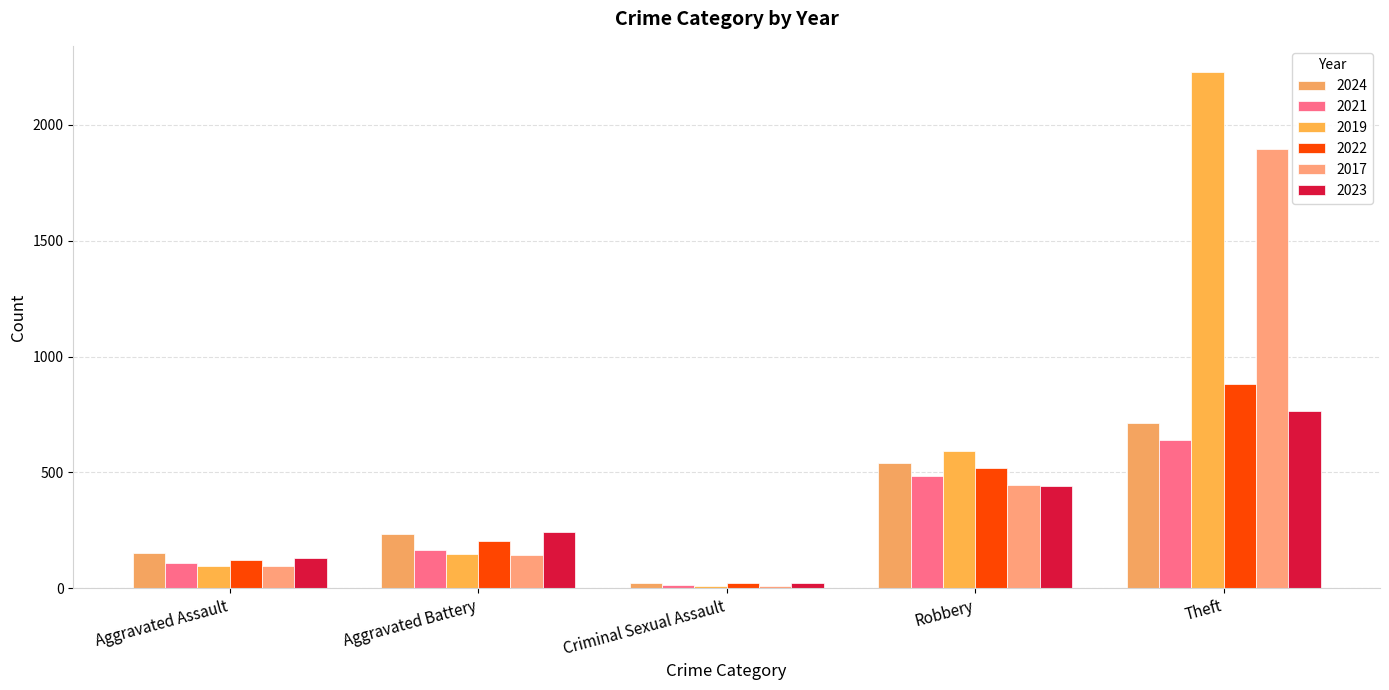

What is the value of the 2023 bar at the 2nd from the left?

244